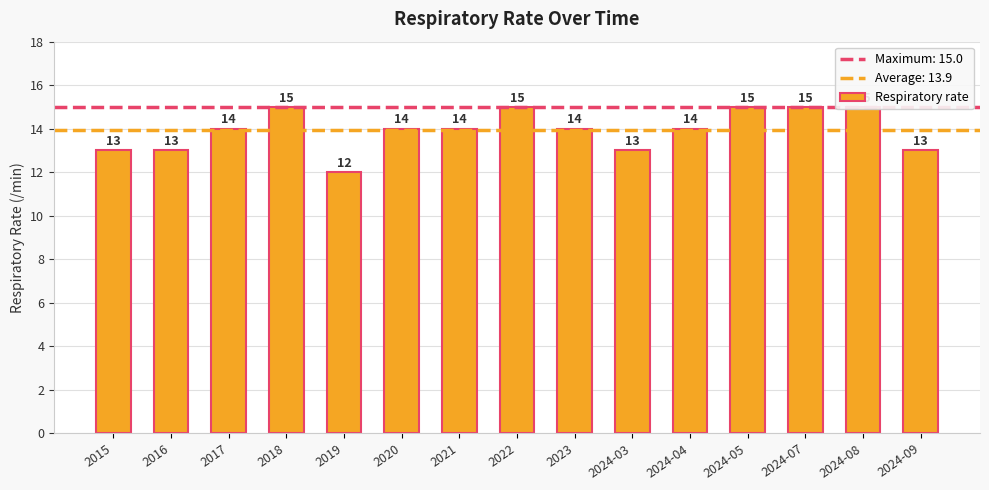

At which label is the value closest to 13?

2015